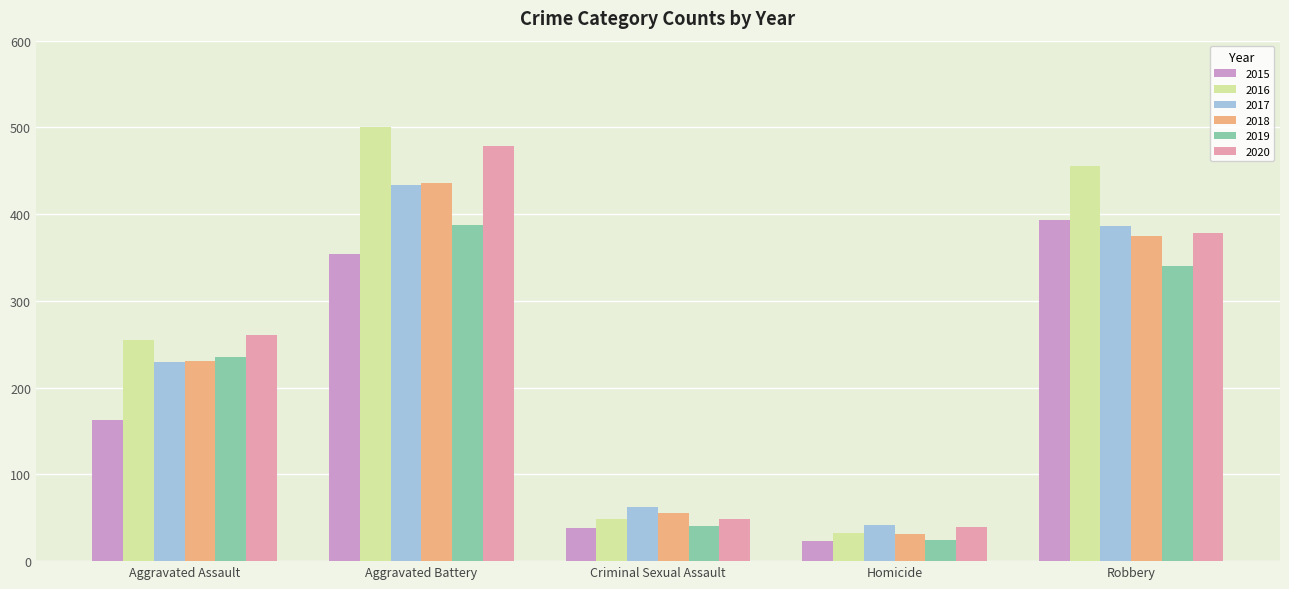

What is the value of the 2016 bar at the 5th from the left?

455